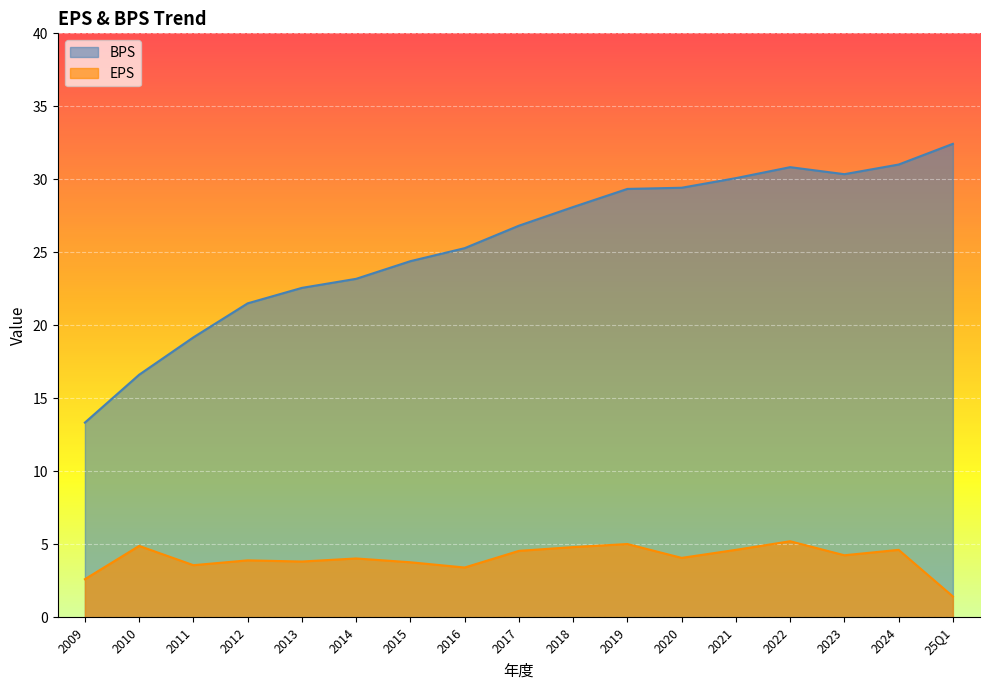

Is the value of BPS at 2013 greater than the value of EPS at 2022?

Yes